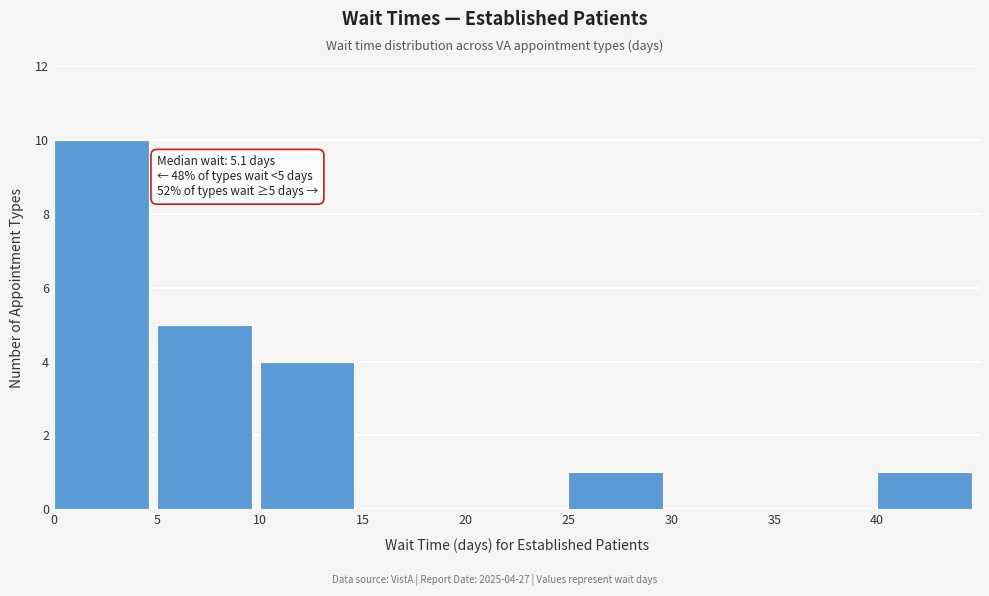

Which range on the x-axis has the tallest bar?

0 to 5